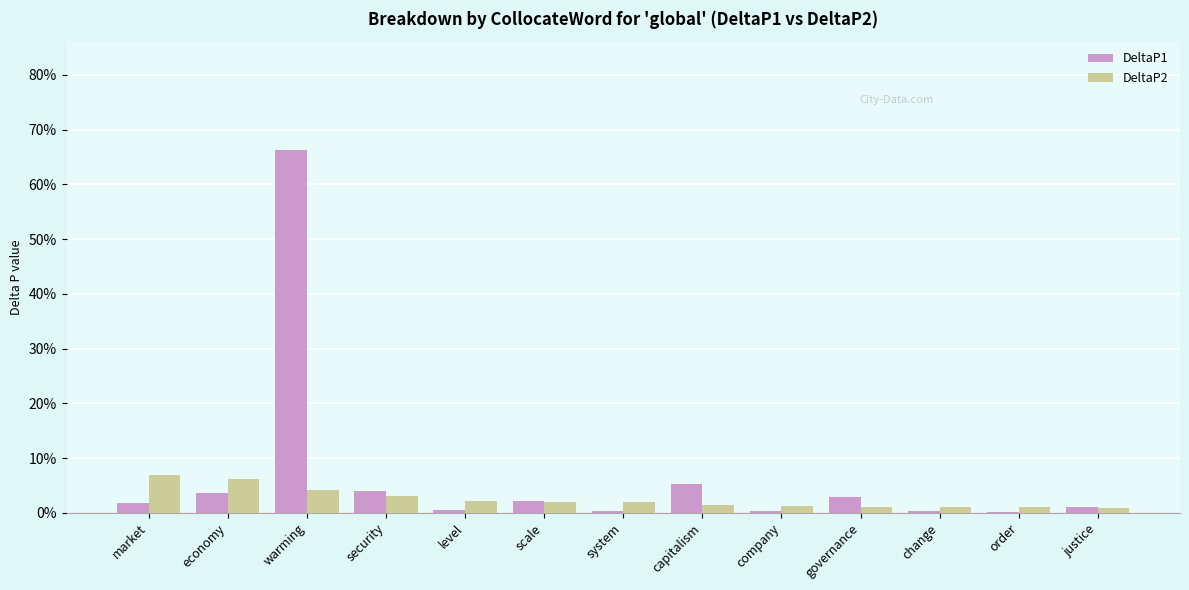

Which category has the lowest value across all series?

order